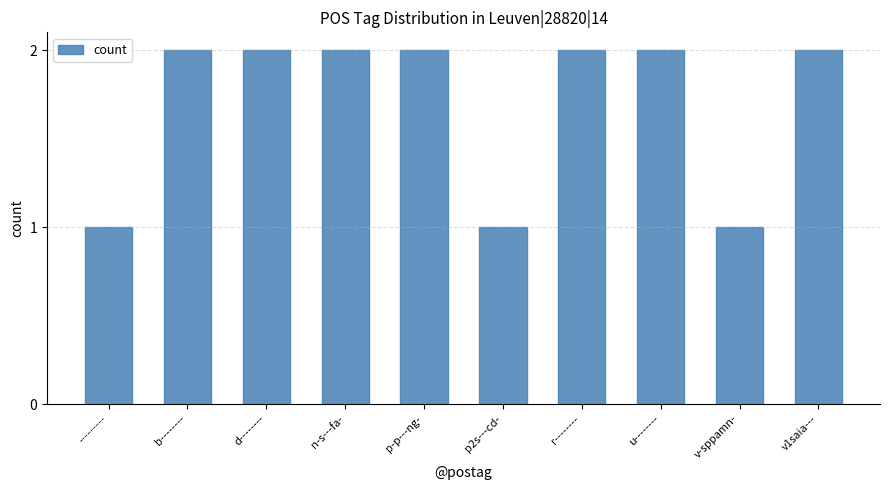

Approximately how many times larger is the value at n-s---fa- compared to r--------?

1.0